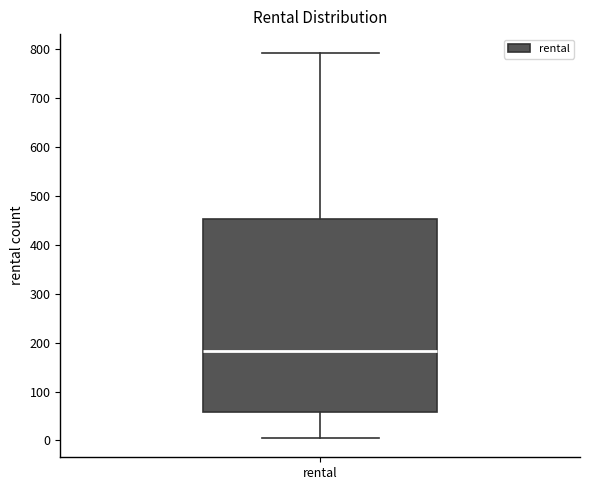

Read this box plot against the y-axis: the position of the median line, the range covered by the box, and the ends of both whiskers. The values are not printed on the chart, so give them approximately, as read against the axis.

median 180, box 60 to 450, whiskers 10 to 790